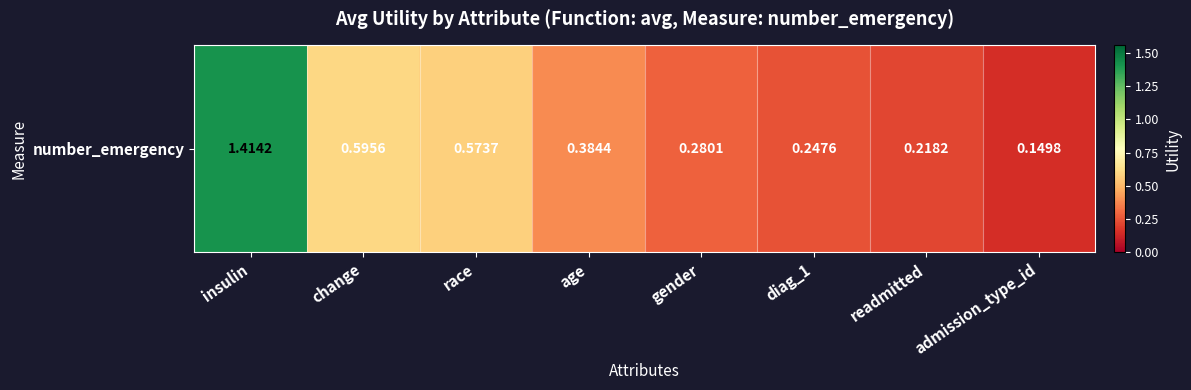

What is the maximum value shown in the chart?

1.4